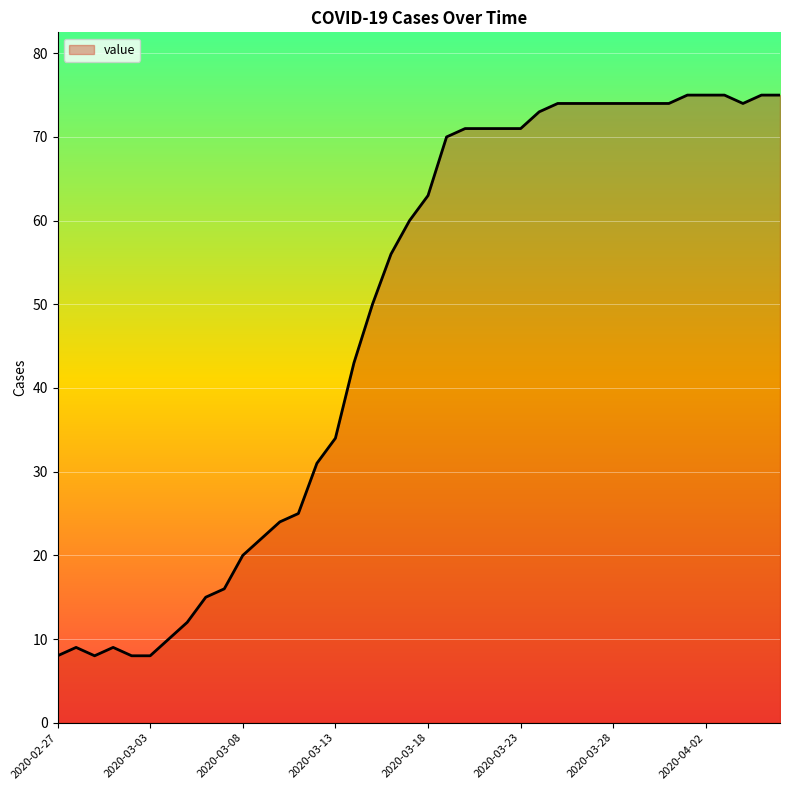

Does the chart display data point markers on the line(s)?

No